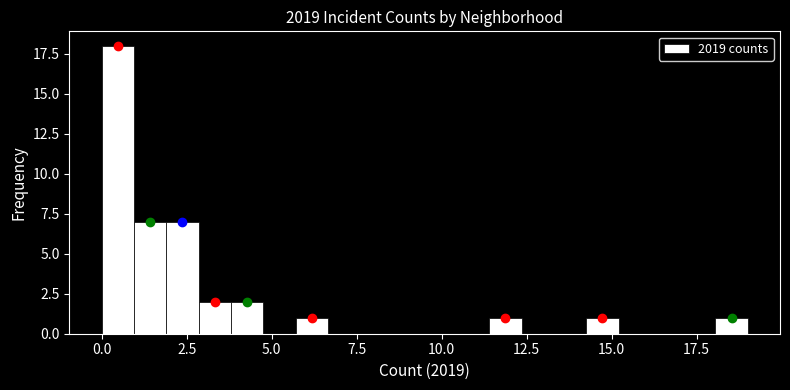

Around what value on the x-axis is the tallest bar? Give the approximate position of its centre, as read against the axis.

0.5